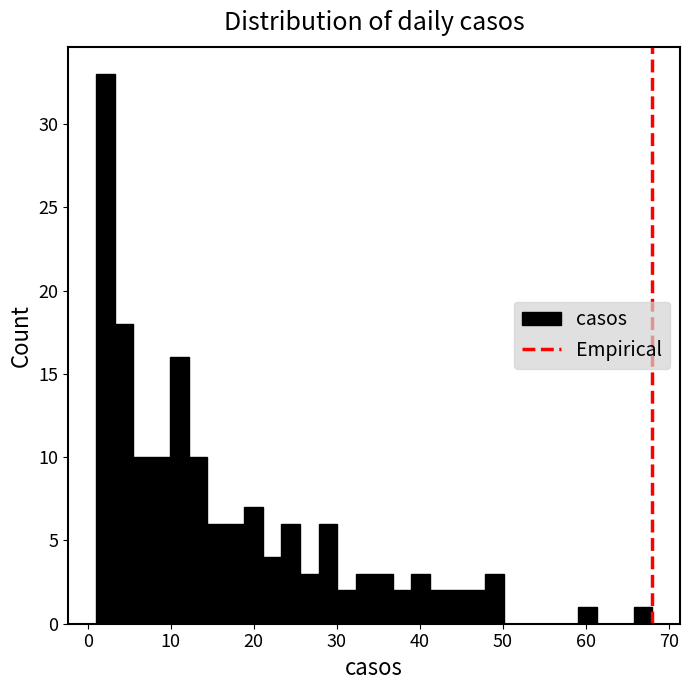

Around what value on the x-axis is the tallest bar? Give the approximate position of its centre, as read against the axis.

2